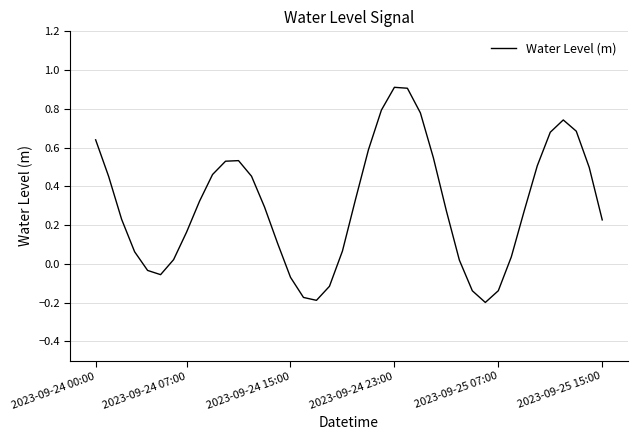

What is the greatest value displayed?

0.9